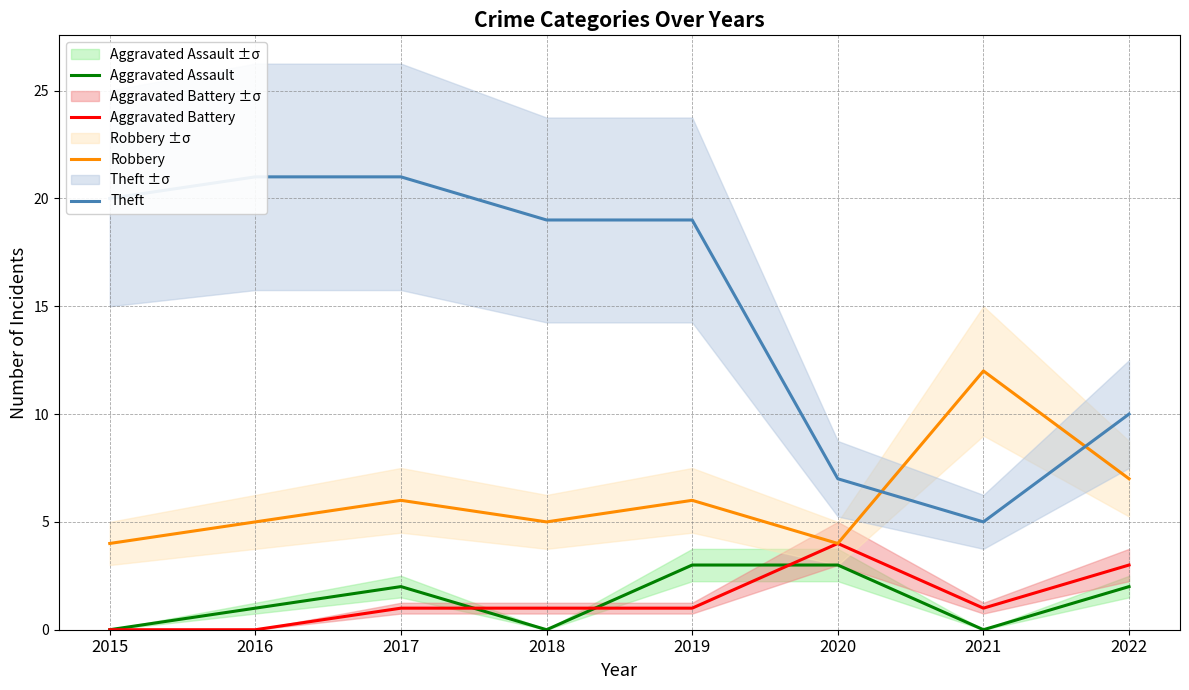

The Theft series shows 20 at 2015. True or false?

True